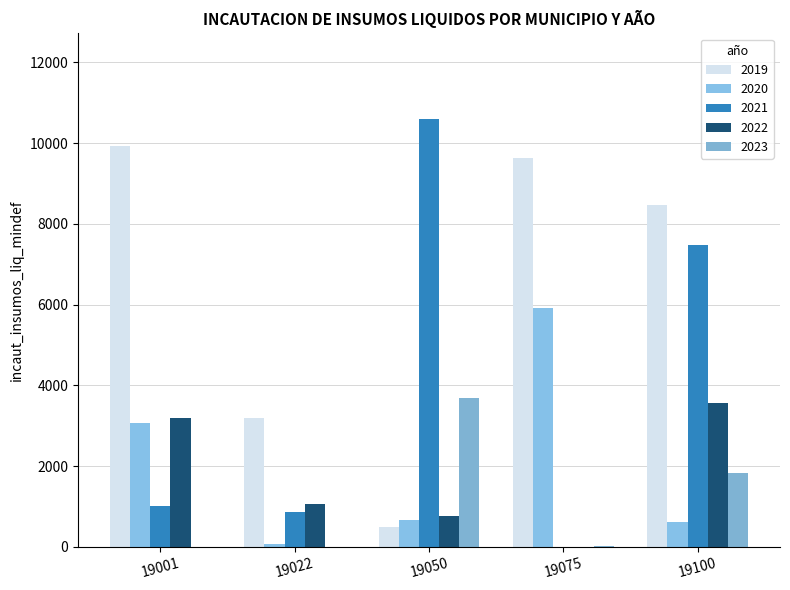

What is the lowest value of the 2020 series?

73.0